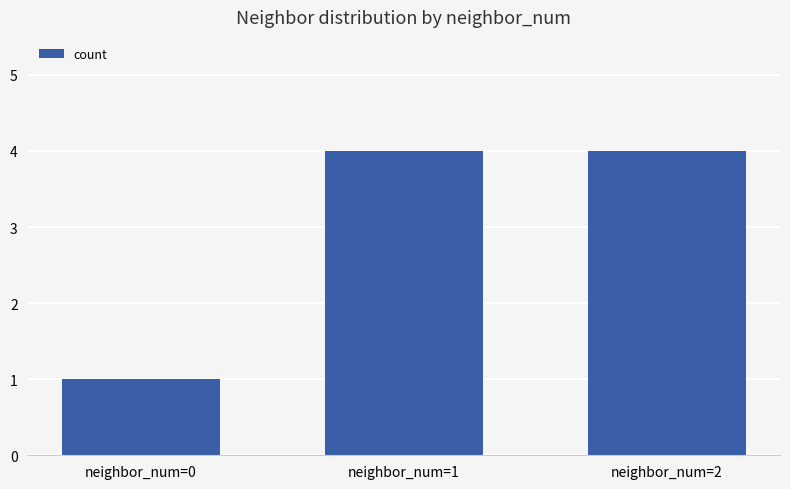

Does the chart contain stacked bars?

No